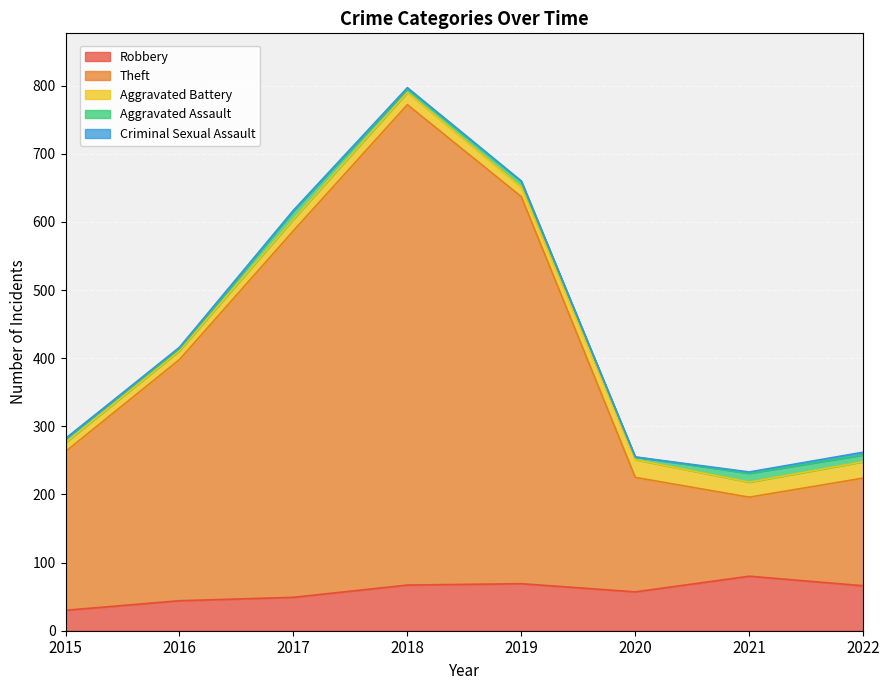

What is the maximum value shown in the chart?

705